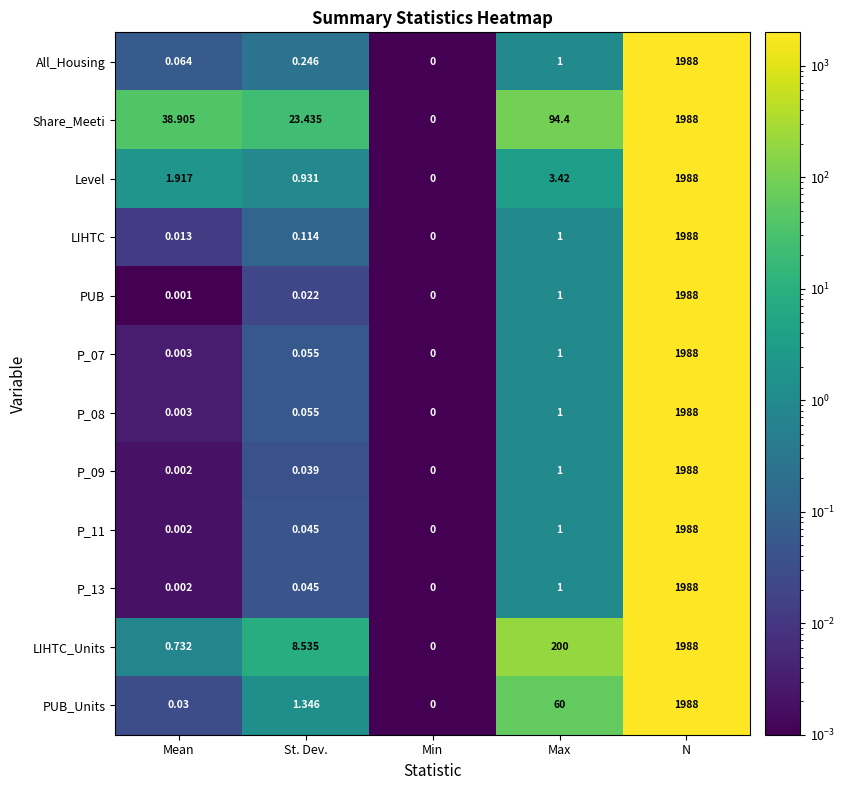

Rank the categories by P_11 value from highest to lowest.

N, Max, St. Dev., Mean, Min